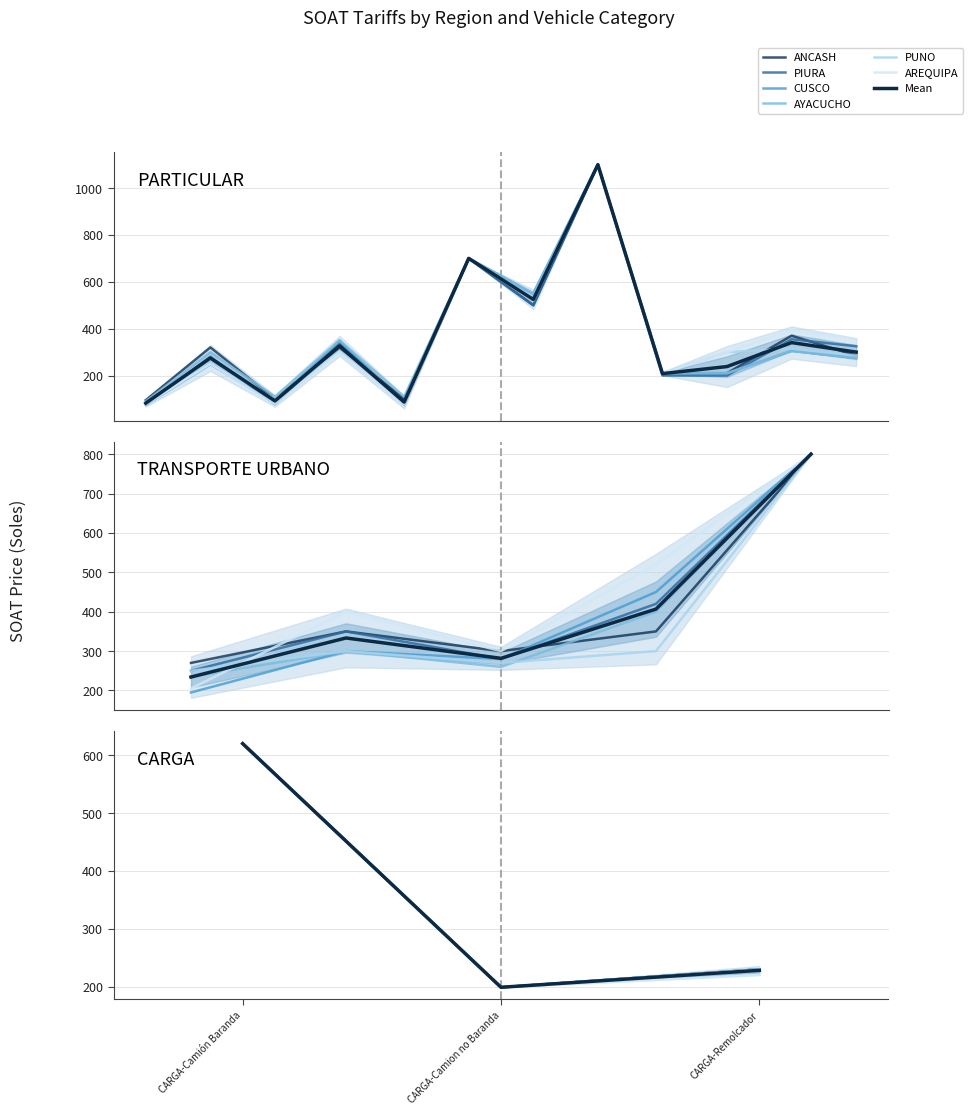

True or false: PIURA has a value of 325 at 11.

True